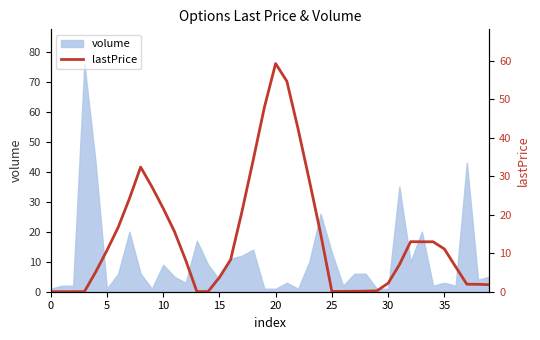

What is the change in value from 12 to 26?

-8.2